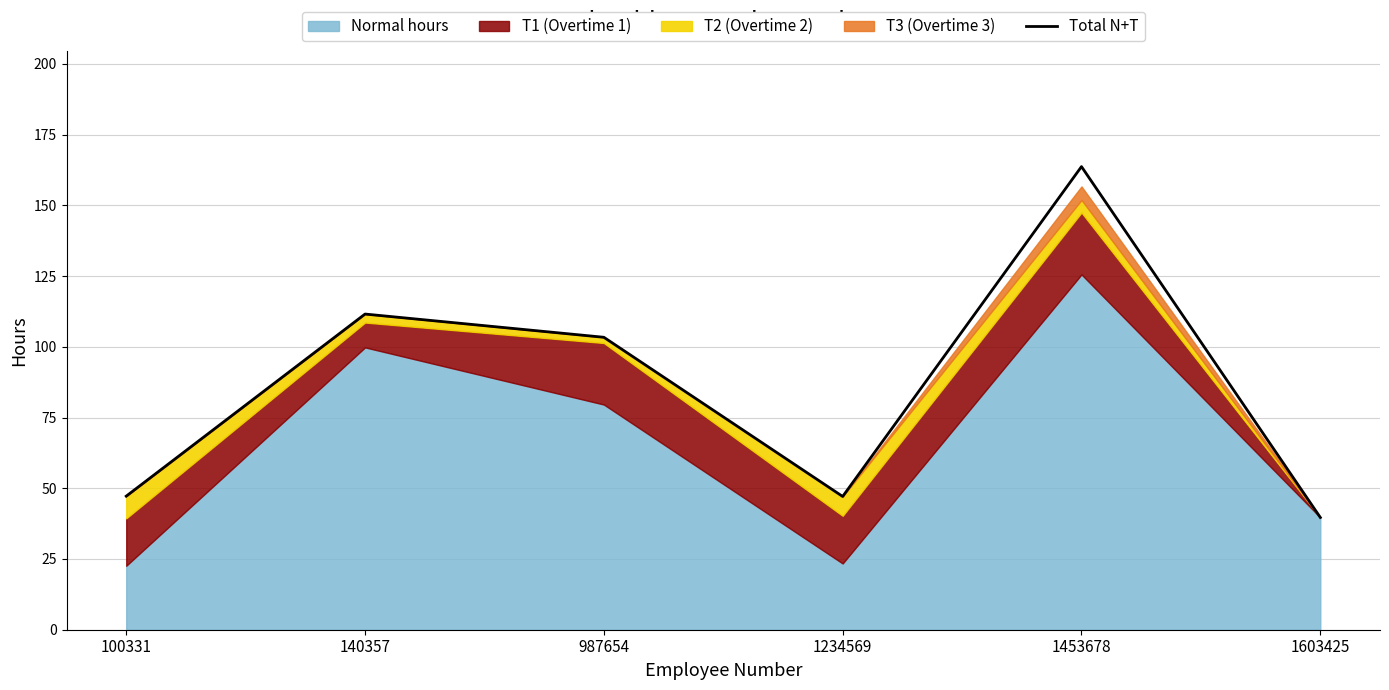

Rank the categories by value from highest to lowest.

1453678, 140357, 987654, 100331, 1234569, 1603425